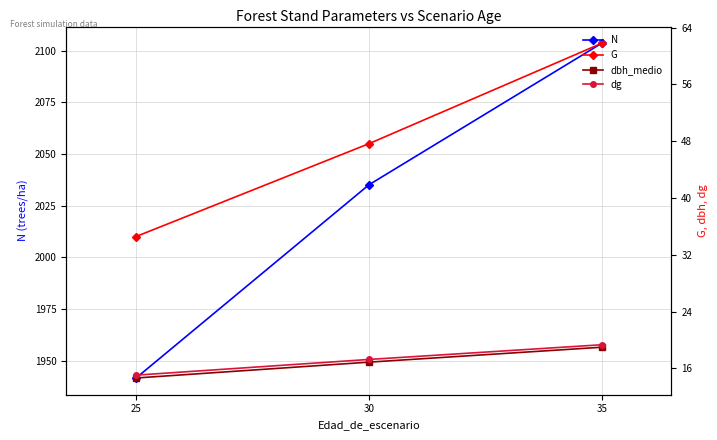

Reading right to left, what are all the values shown in this chart?

N: 2103.5	2035.1	1941.7
G: 61.8	47.6	34.6
dbh_medio: 19.0	16.9	14.7
dg: 19.3	17.3	15.1